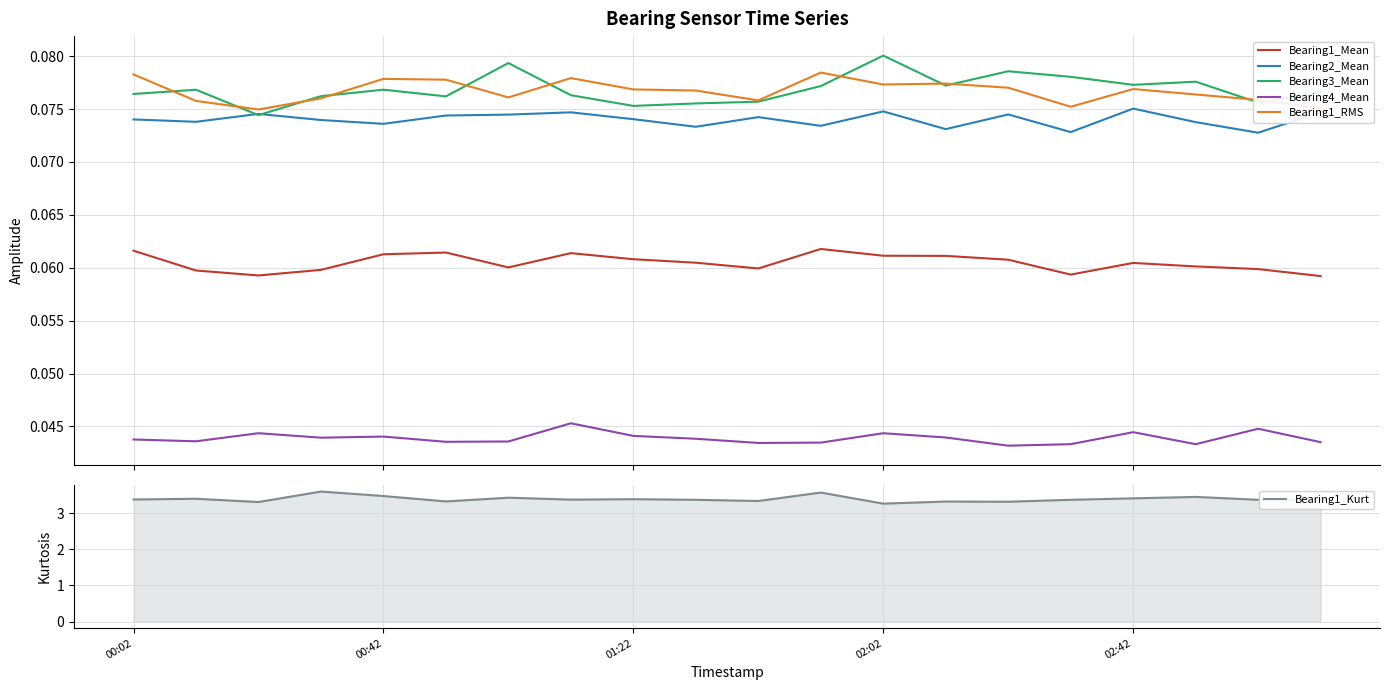

Is the value of Bearing3_Mean at 13 greater than the value of Bearing1_Kurt at 10?

No